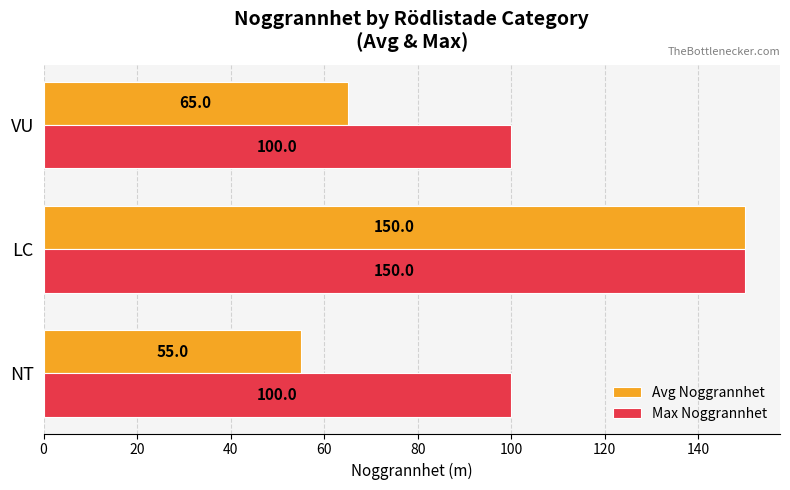

At which label is Avg Noggrannhet closest to 102?

VU